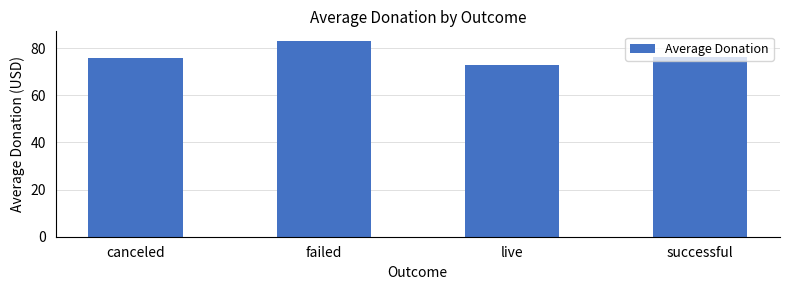

What is the difference between the maximum and minimum values?

10.0